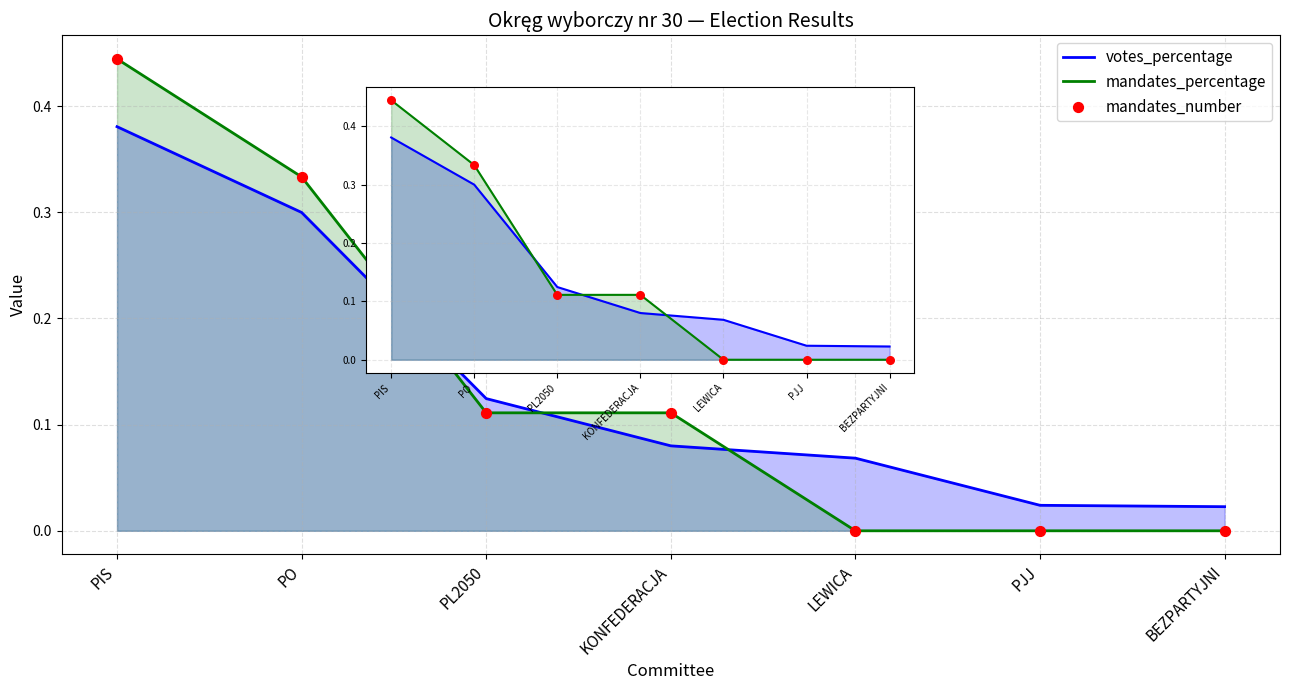

What are all the series names shown in the legend?

votes_percentage, mandates_percentage, mandates_number